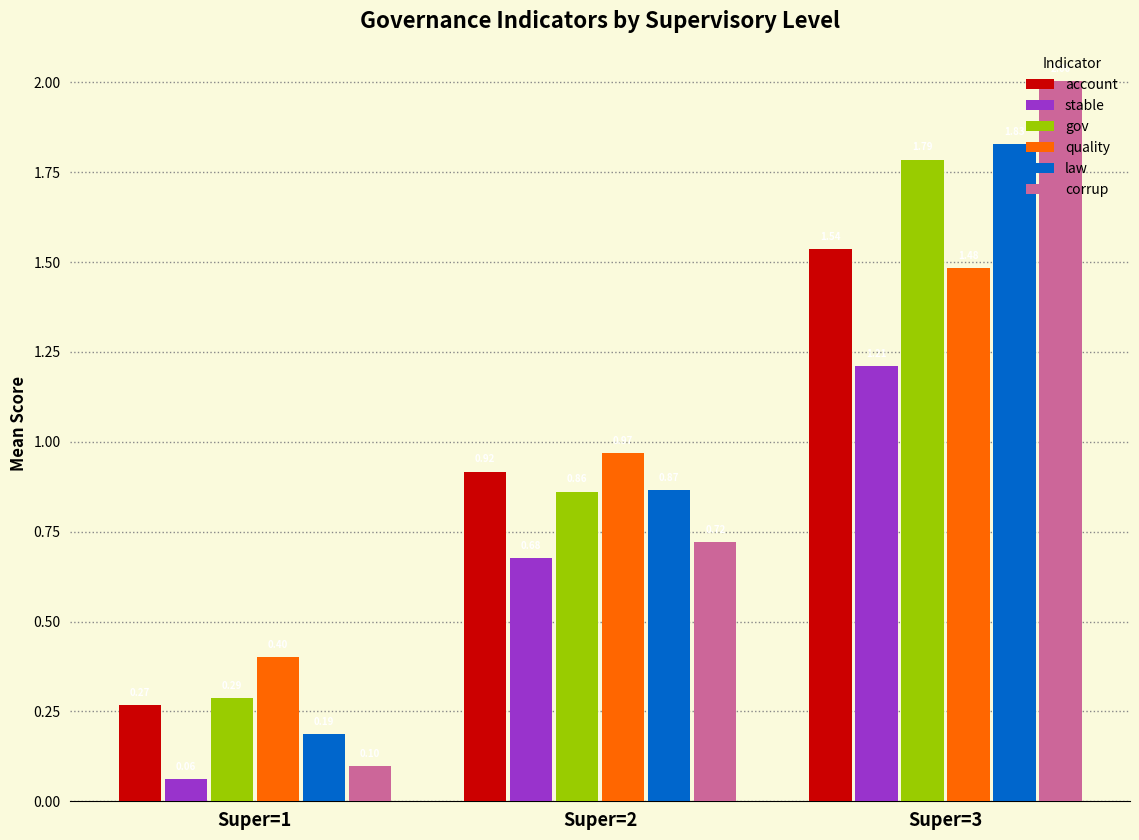

What are all the series names shown in the legend?

account, stable, gov, quality, law, corrup